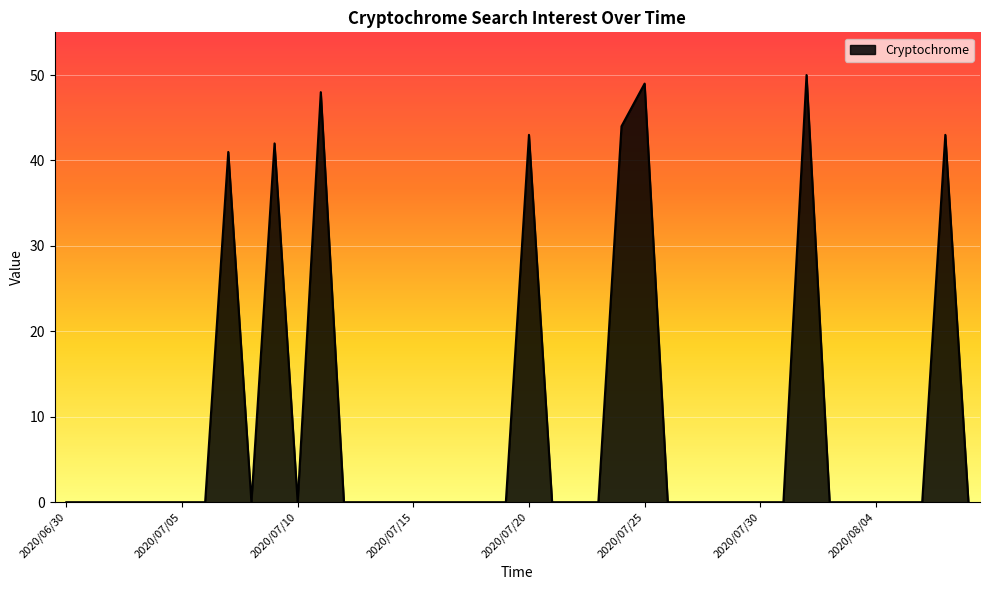

Which category has the highest value across all series?

2020/08/01